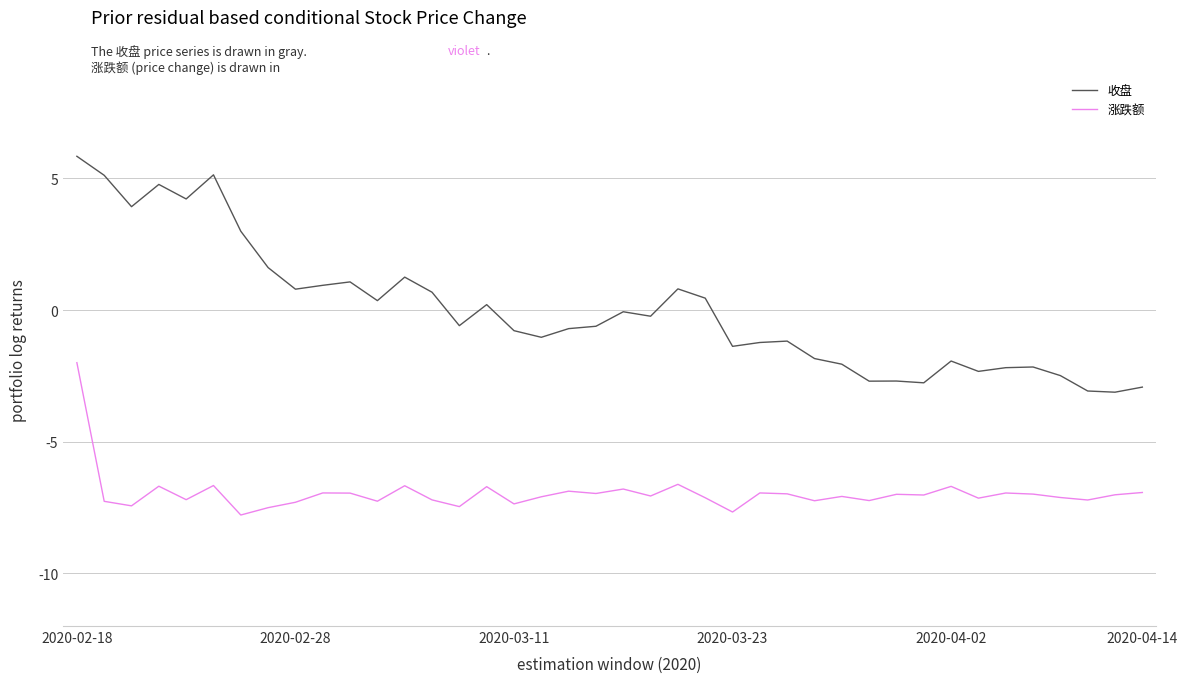

True or false: 涨跌额 and 收盘 intersect in this chart.

False